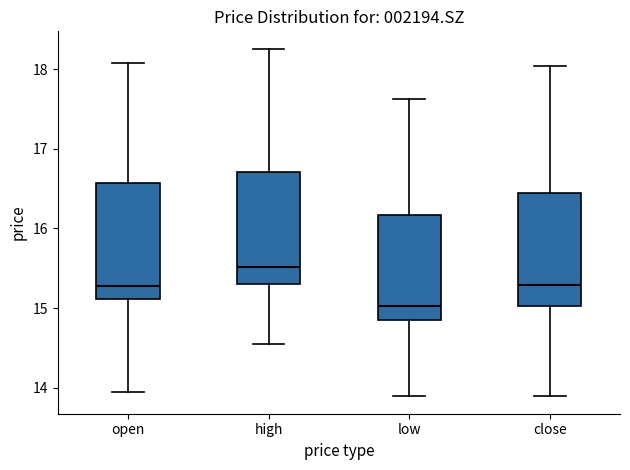

Which box has the lowest median line?

low